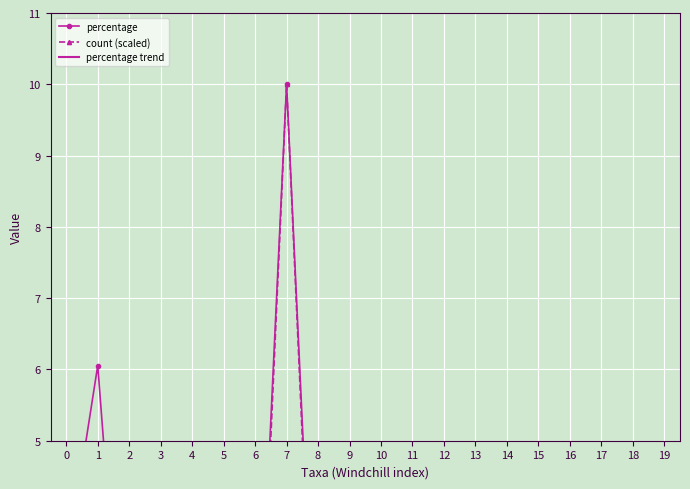

How many categories are shown in the chart?

20